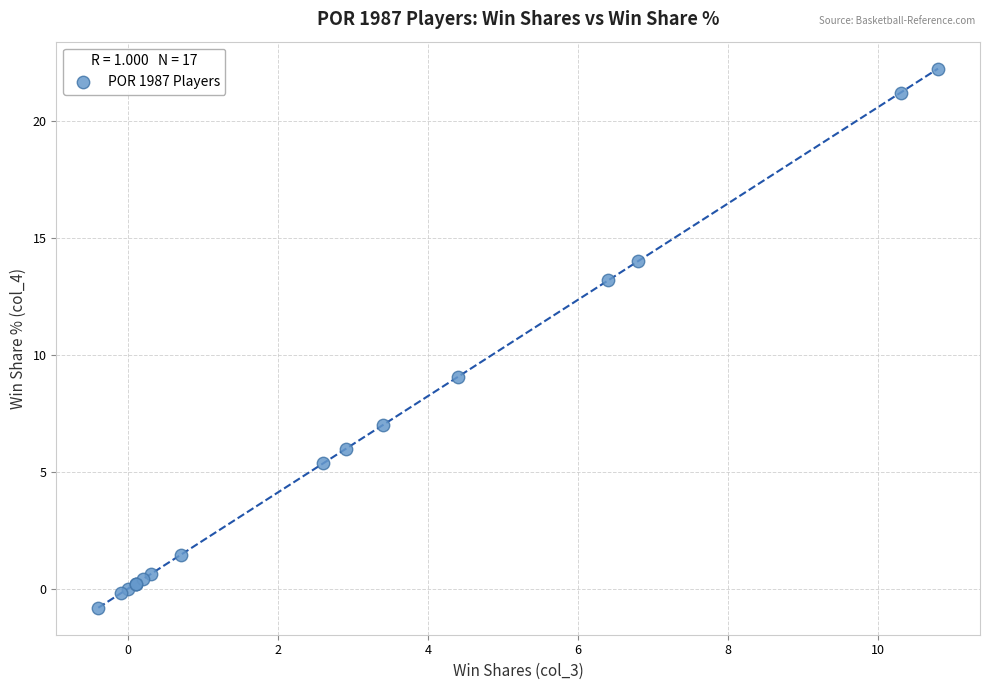

What Y value in the scatter plot is closest to 10?

9.1